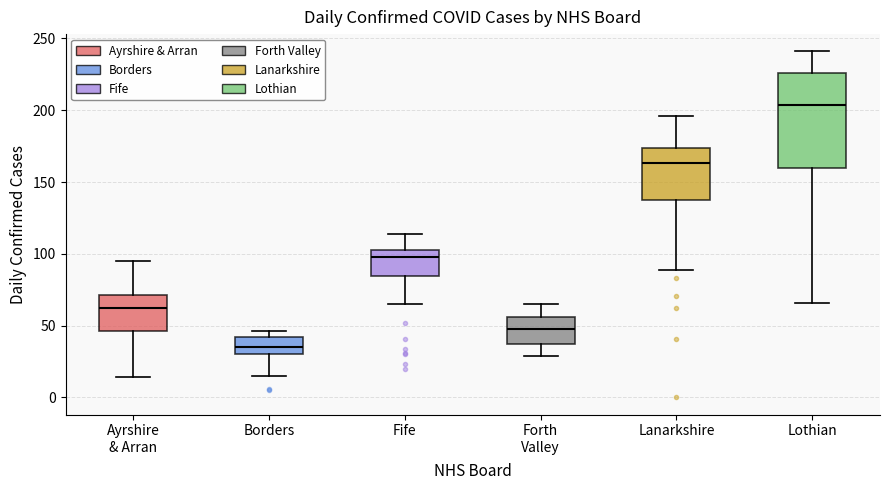

Reading left to right, read every box against the y-axis: the position of its median line, the range the box covers, and the ends of its whiskers. The values are not printed on the chart, so give them approximately, as read against the axis.

Ayrshire & Arran: median 60, box 45 to 70, whiskers 15 to 95
Borders: median 35, box 30 to 40, whiskers 15 to 45
Fife: median 100, box 85 to 105, whiskers 65 to 115
Forth Valley: median 50, box 40 to 55, whiskers 30 to 65
Lanarkshire: median 165, box 140 to 175, whiskers 90 to 195
Lothian: median 205, box 160 to 225, whiskers 65 to 240